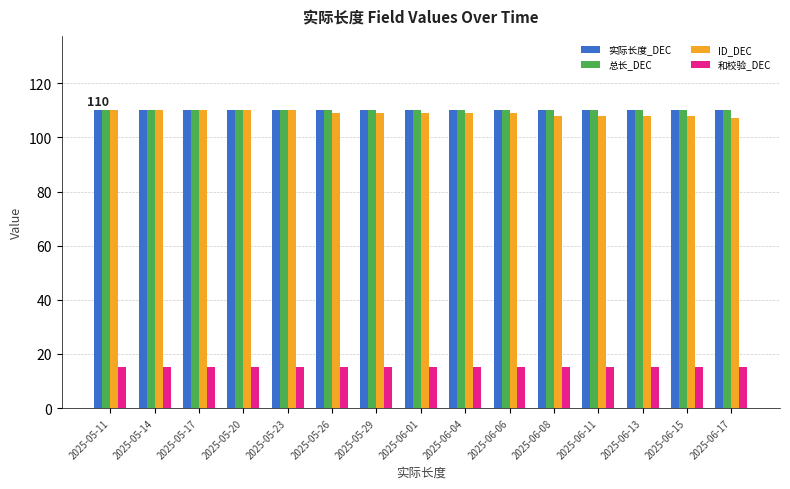

Reading left to right, transcribe all the data shown in this chart.

实际长度_DEC: 2025-05-11=110	2025-05-14=110	2025-05-17=110	2025-05-20=110	2025-05-23=110	2025-05-26=110	2025-05-29=110	2025-06-01=110	2025-06-04=110	2025-06-06=110	2025-06-08=110	2025-06-11=110	2025-06-13=110	2025-06-15=110	2025-06-17=110
总长_DEC: 2025-05-11=110	2025-05-14=110	2025-05-17=110	2025-05-20=110	2025-05-23=110	2025-05-26=110	2025-05-29=110	2025-06-01=110	2025-06-04=110	2025-06-06=110	2025-06-08=110	2025-06-11=110	2025-06-13=110	2025-06-15=110	2025-06-17=110
ID_DEC: 2025-05-11=110	2025-05-14=110	2025-05-17=110	2025-05-20=110	2025-05-23=110	2025-05-26=109	2025-05-29=109	2025-06-01=109	2025-06-04=109	2025-06-06=109	2025-06-08=108	2025-06-11=108	2025-06-13=108	2025-06-15=108	2025-06-17=107
和校验_DEC: 2025-05-11=15	2025-05-14=15	2025-05-17=15	2025-05-20=15	2025-05-23=15	2025-05-26=15	2025-05-29=15	2025-06-01=15	2025-06-04=15	2025-06-06=15	2025-06-08=15	2025-06-11=15	2025-06-13=15	2025-06-15=15	2025-06-17=15